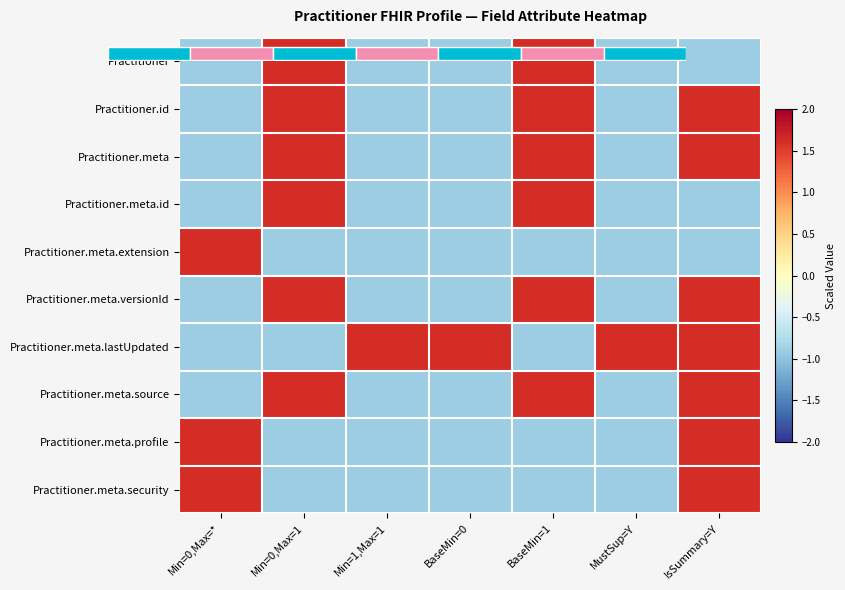

Which series has the largest total across all categories?

Practitioner.meta.lastUpdated